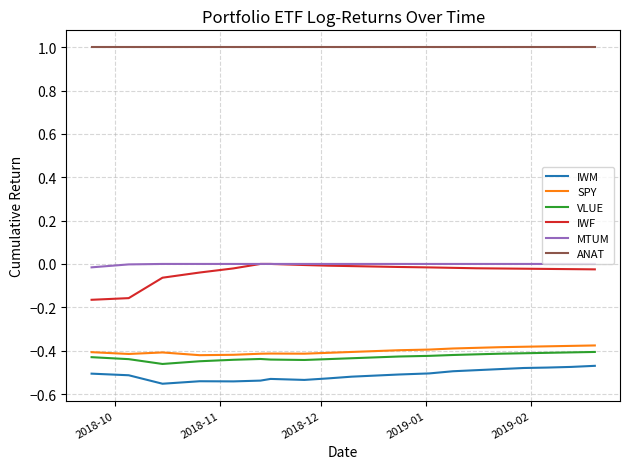

What is the maximum value shown in the chart?

1.0